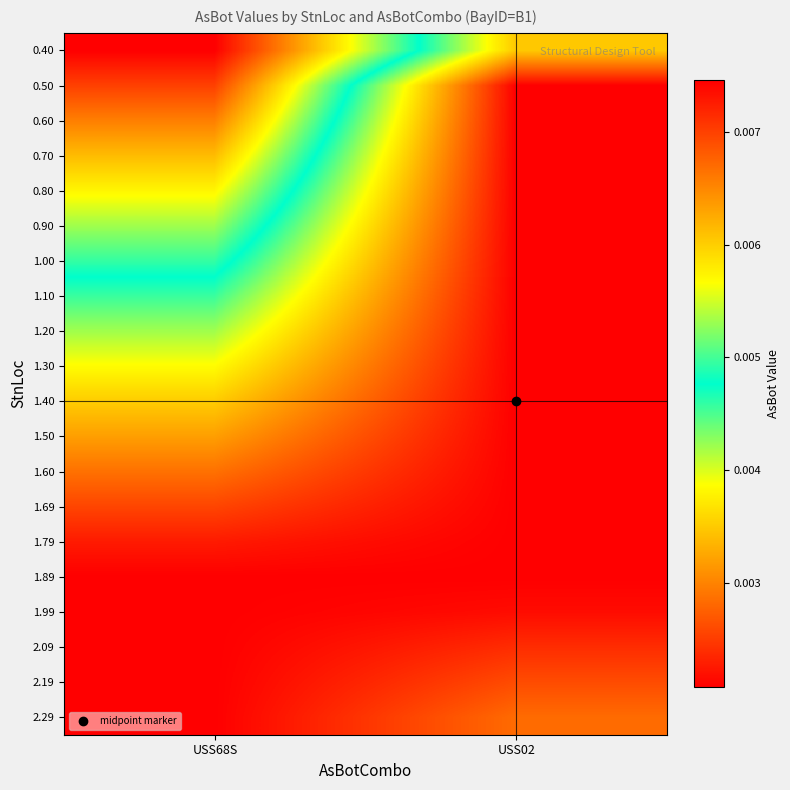

Between USS68S and USS02, which is larger?

USS68S